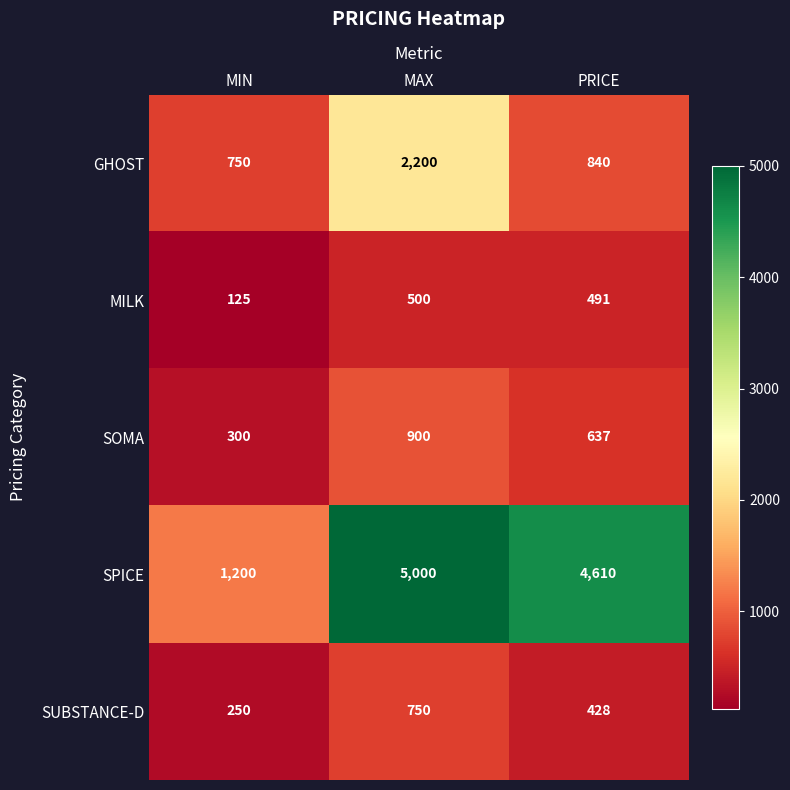

What is the minimum value shown in the chart?

125